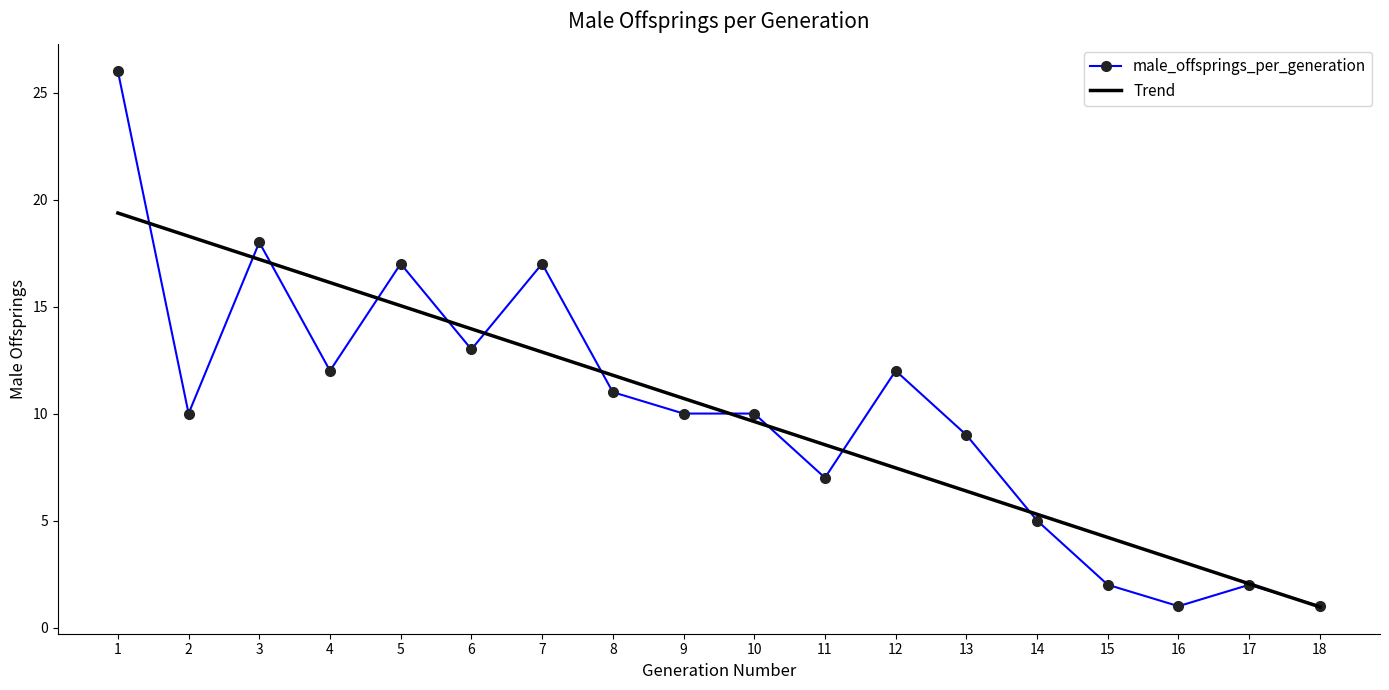

What is the sum of the male_offsprings_per_generation values at 2 and 12?

22.0